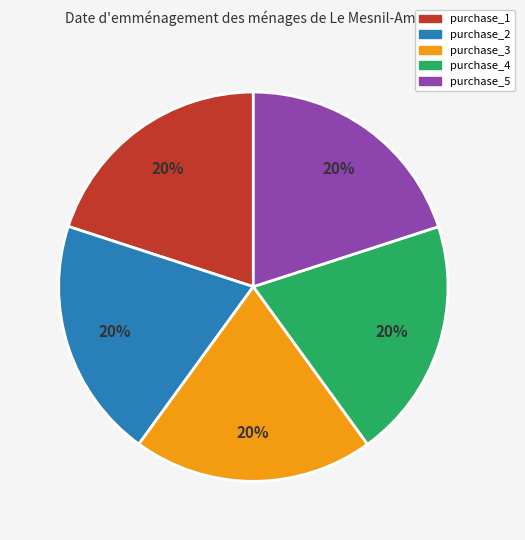

To the nearest percent, what percentage of the pie is purchase_4?

20%